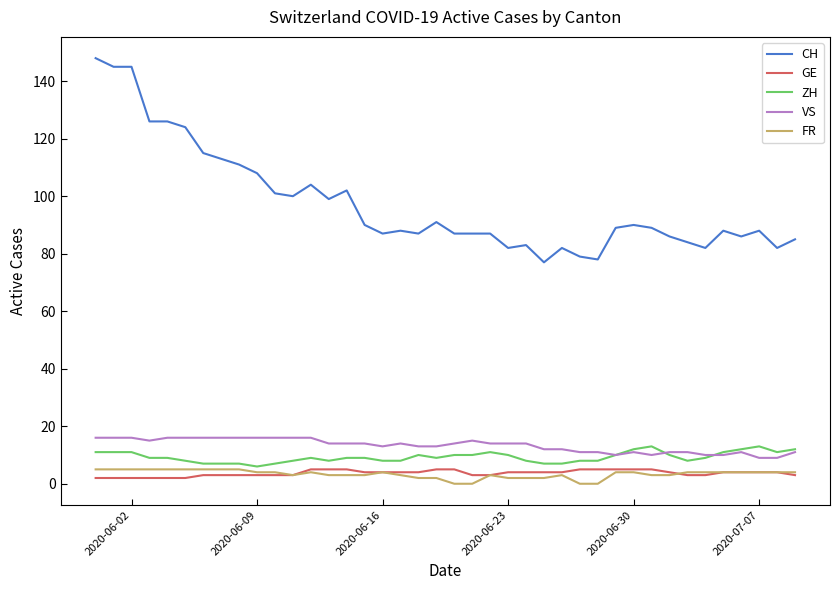

True or false: GE and VS intersect in this chart.

False